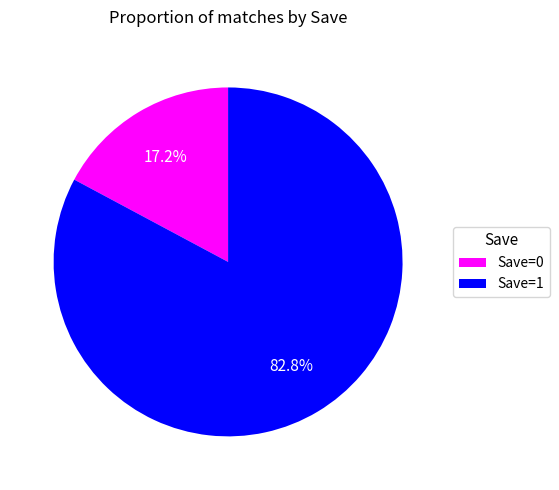

Does Save=0 account for over 50% of the chart?

No